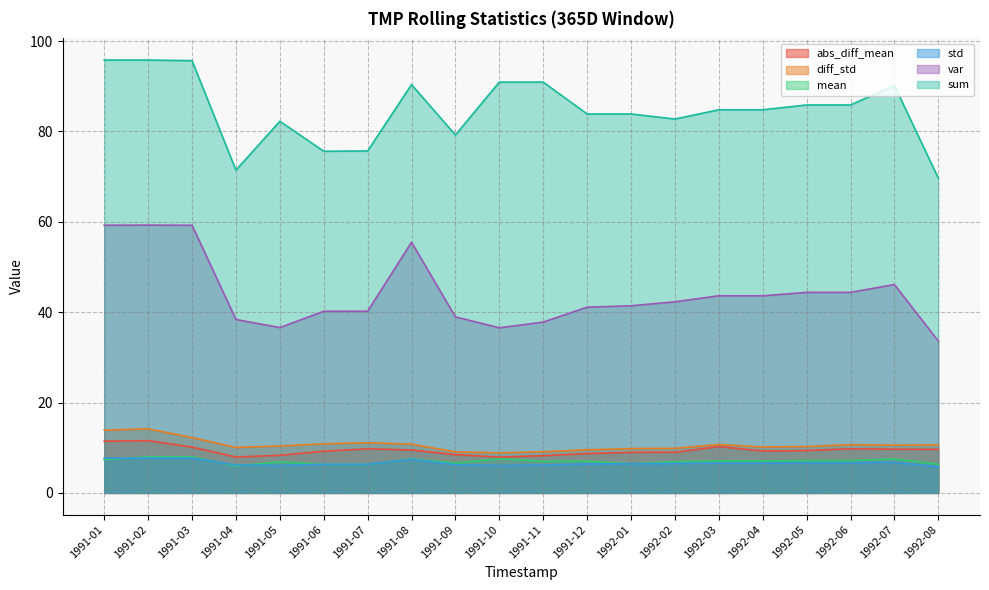

What are all the series names shown in the legend?

abs_diff_mean, diff_std, mean, std, var, sum